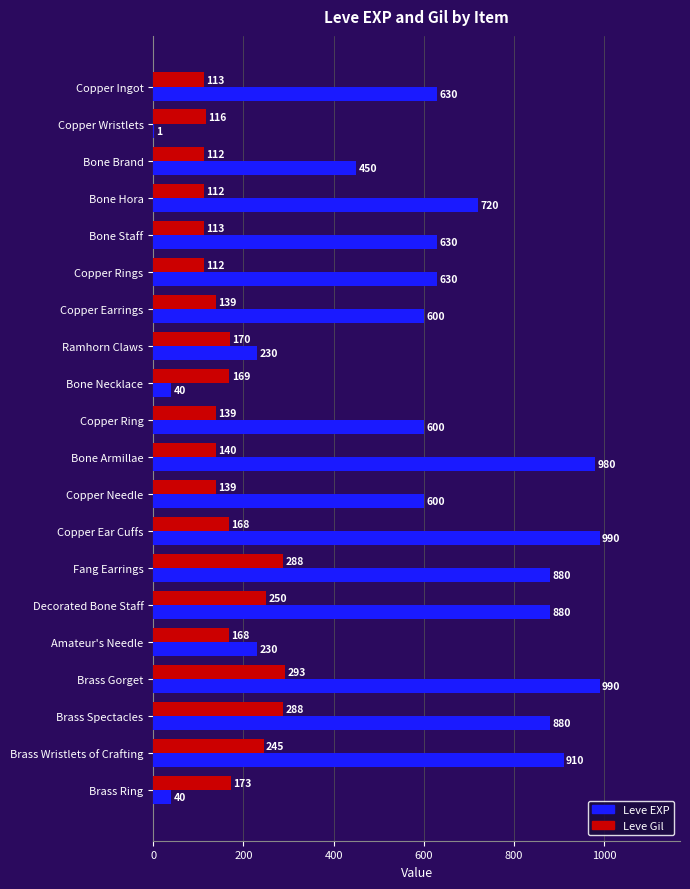

Which series changed the most between Bone Brand and Brass Ring?

Leve EXP